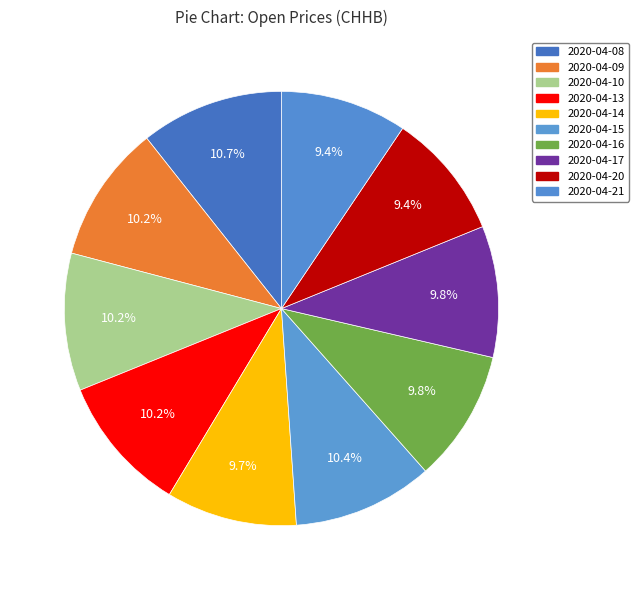

Count the number of slices in the pie.

10